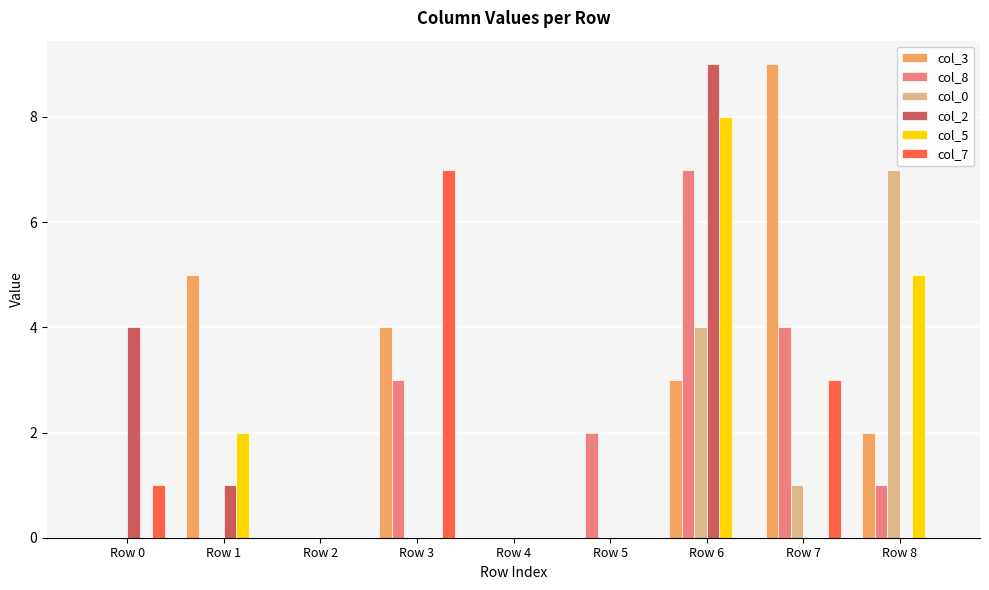

What are all the series names shown in the legend?

col_3, col_8, col_0, col_2, col_5, col_7